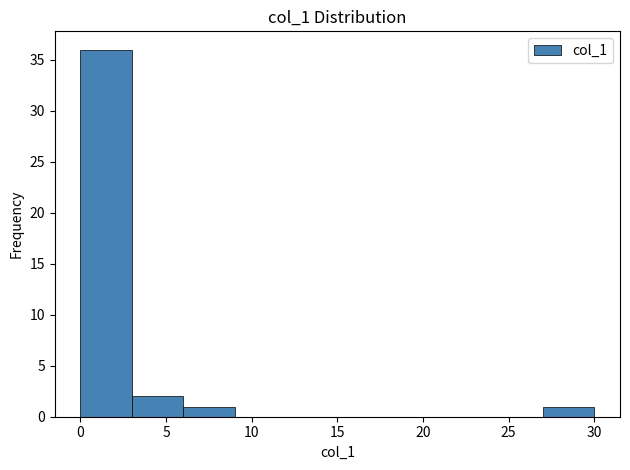

Reading left to right, transcribe this chart: for each bar, give the range it covers on the x-axis and its height. The values are not printed on the chart, so give them approximately, as read against the axis.

0 to 3: 36
3 to 6: 2
6 to 9: 1
9 to 12: 0
12 to 15: 0
15 to 18: 0
18 to 21: 0
21 to 24: 0
24 to 27: 0
27 to 30: 1